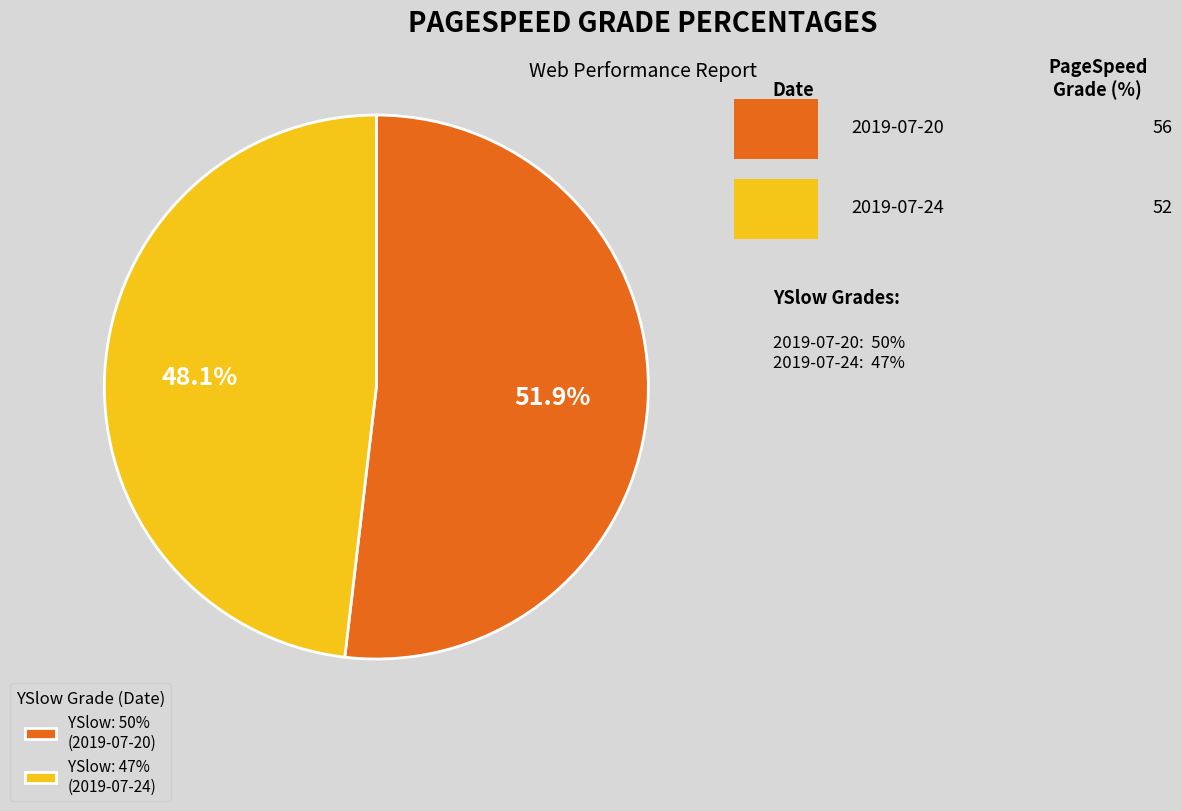

Rank the categories by value from highest to lowest.

YSlow: 50% (2019-07-20), YSlow: 47% (2019-07-24)